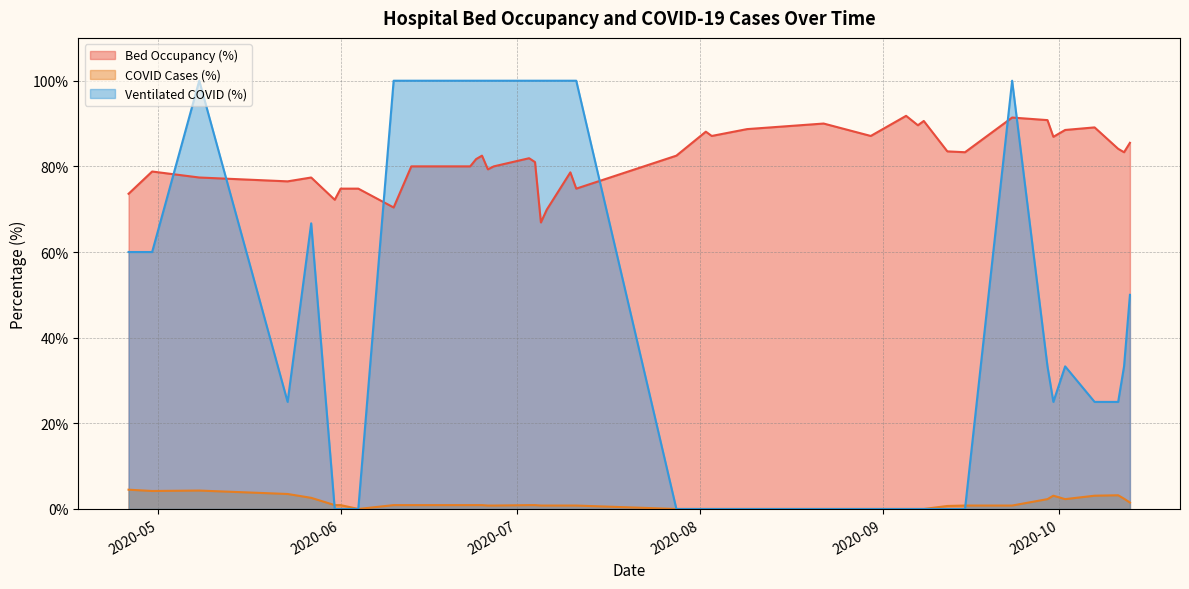

True or false: betten_belegt_proz has a value of 78.6 at 24.

True